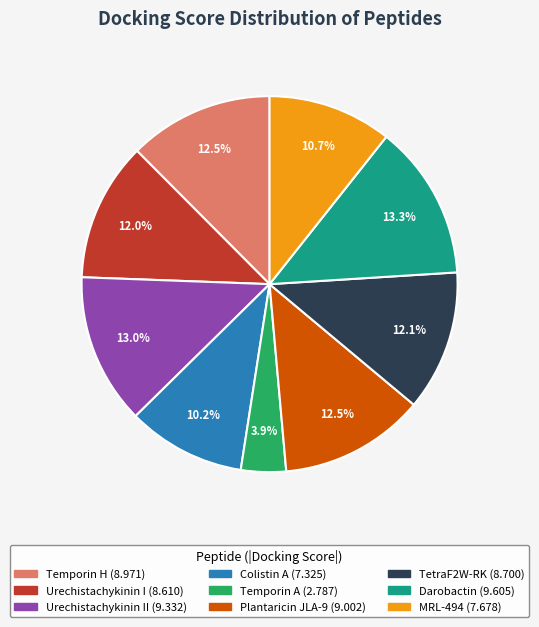

Does any single category account for the majority?

No